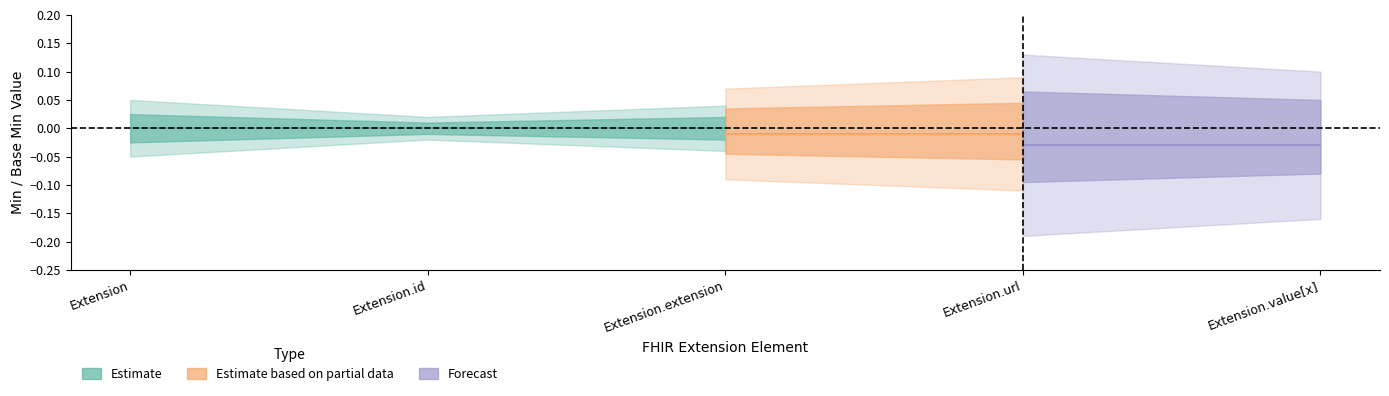

True or false: Base Min and Min cross at least once.

False